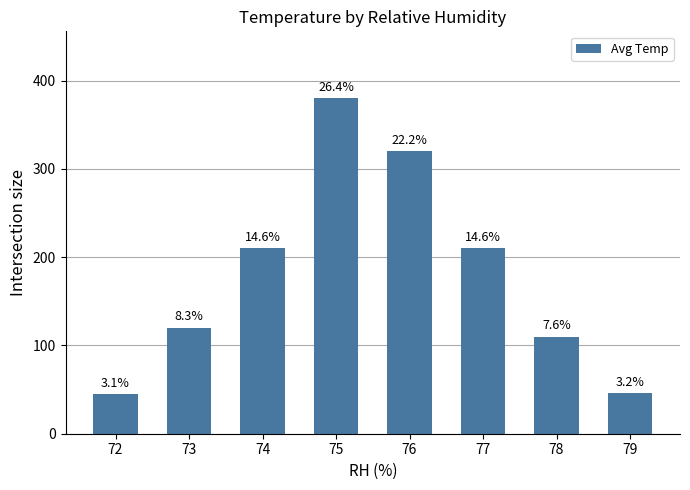

At which category does the chart reach its minimum across all series?

72